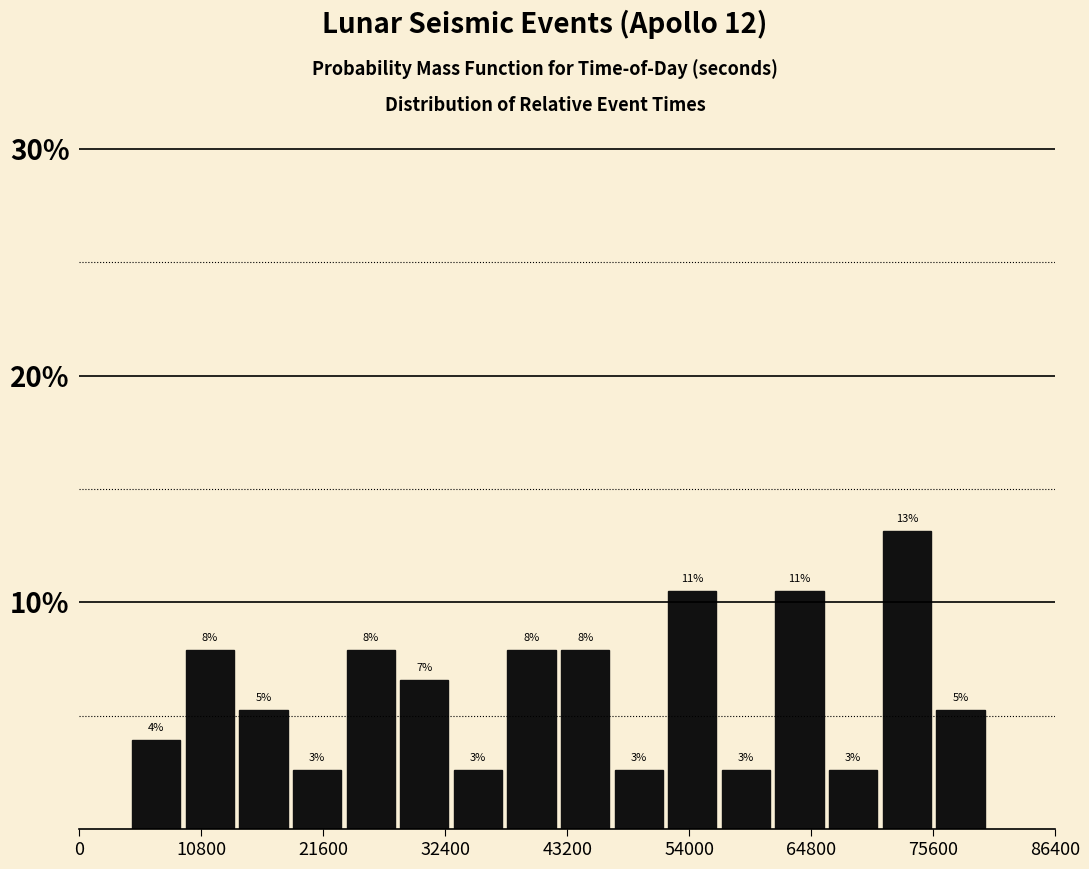

Read against the x-axis, roughly where is the centre of the tallest bar?

74000